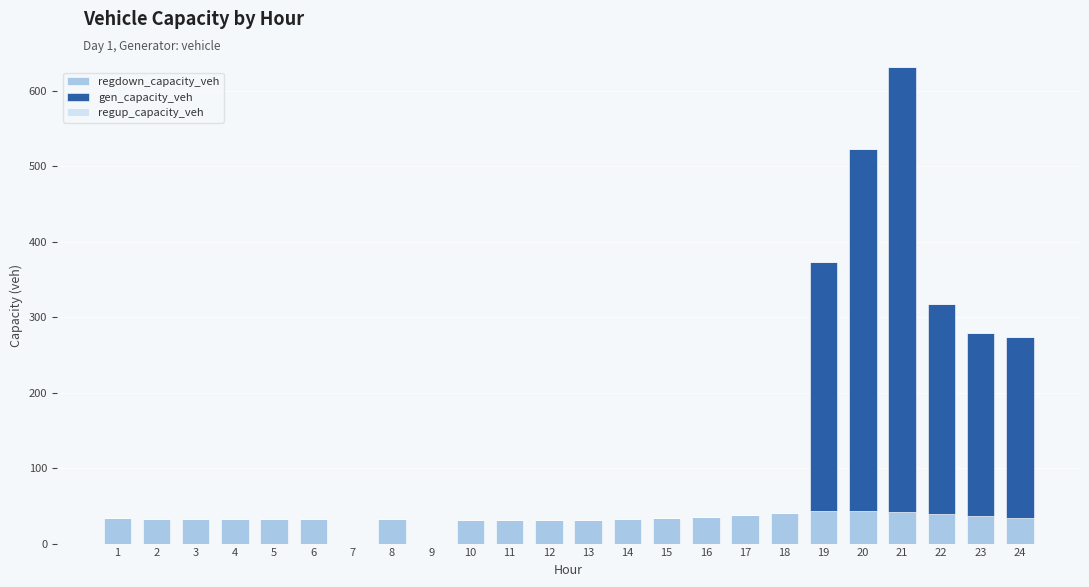

What is the maximum value for regdown_capacity_veh?

43.8